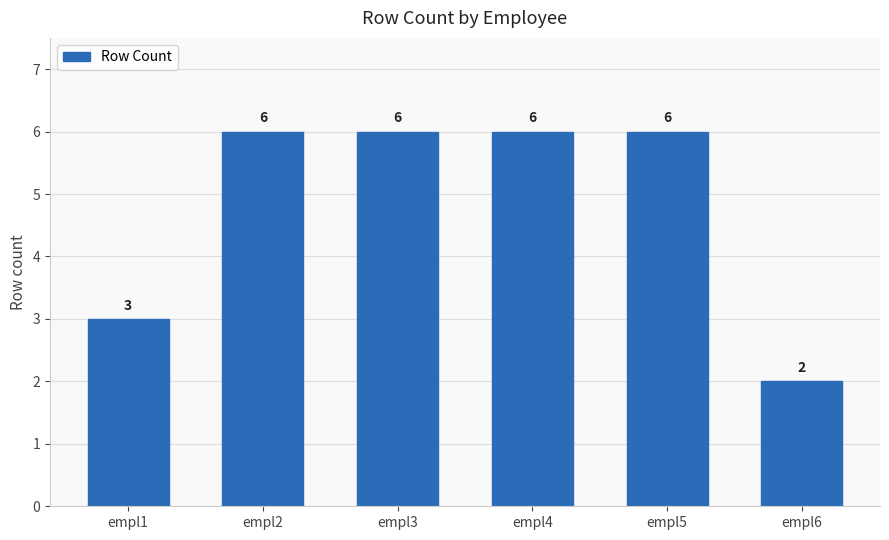

What is the value of the 6th bar from the left?

2